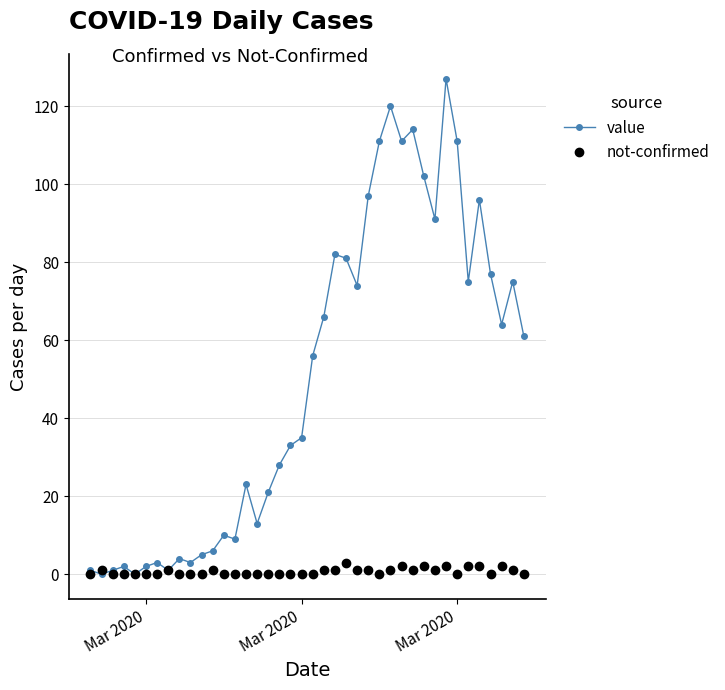

What is the difference between the maximum and minimum values in the not-confirmed series?

3